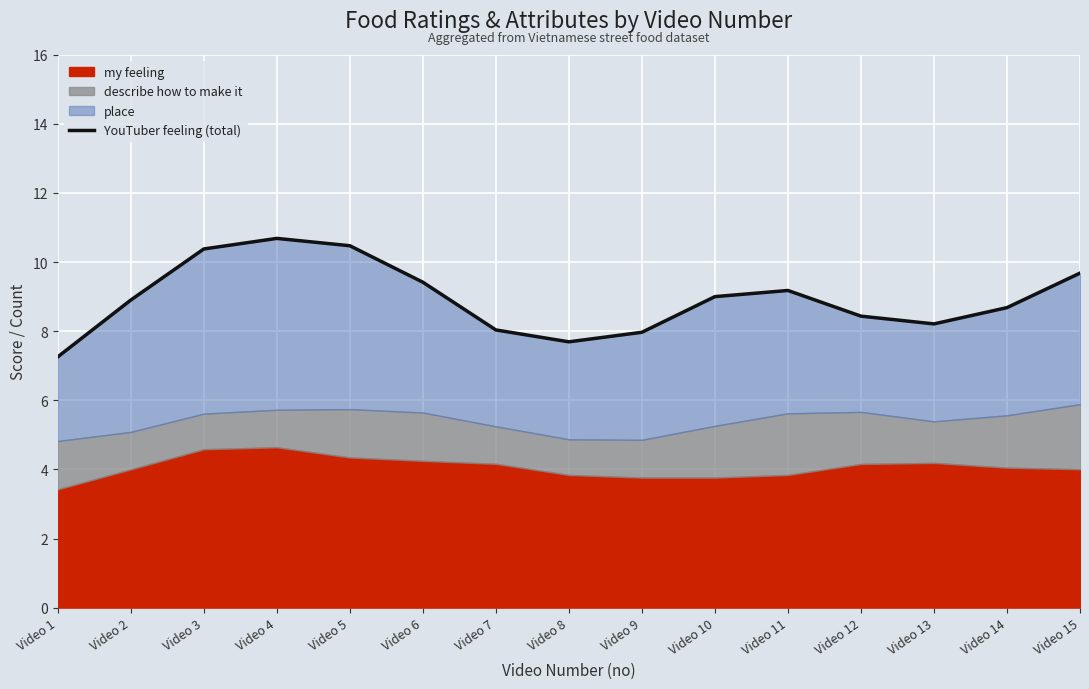

At which label does the data first exceed 8?

Video 2